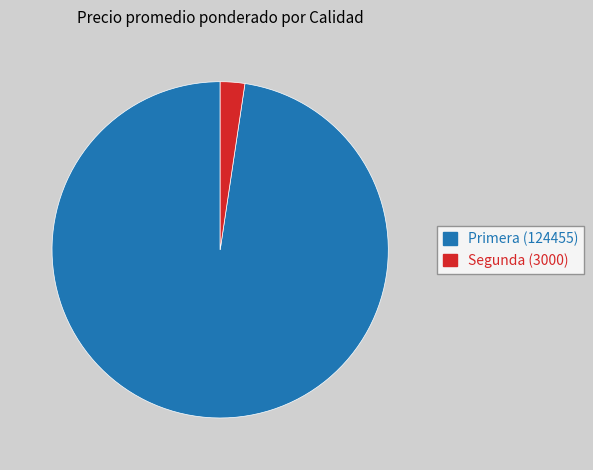

Does any single category account for the majority?

Yes